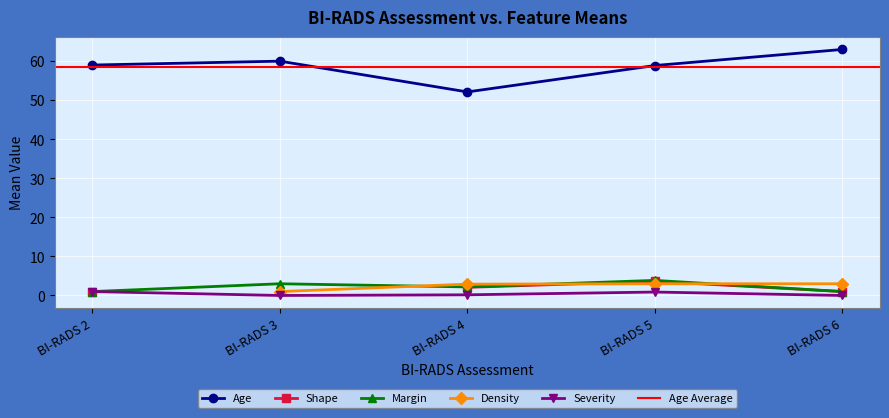

Which category has the lowest value in the Shape series?

BI-RADS 2